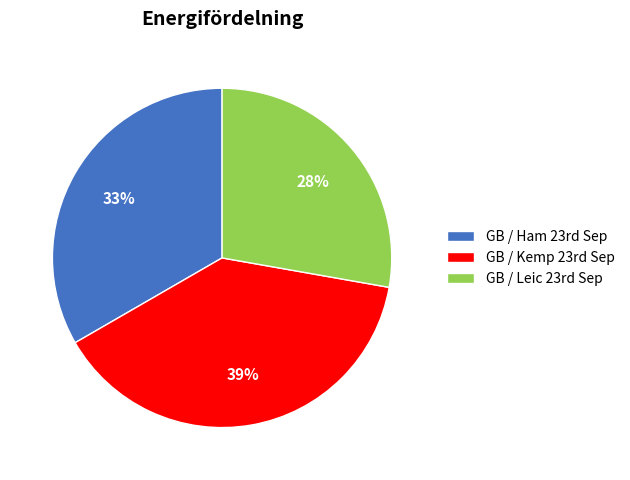

What is the largest slice in the pie chart?

GB / Kemp 23rd Sep